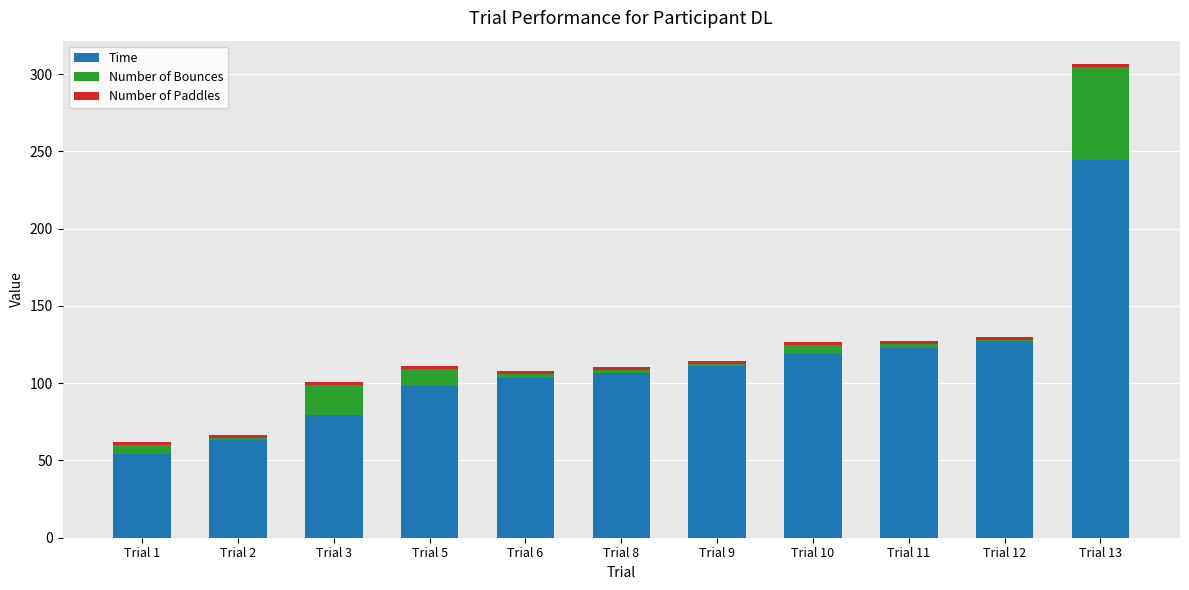

What value does the Time series have at Trial 12?

127.1